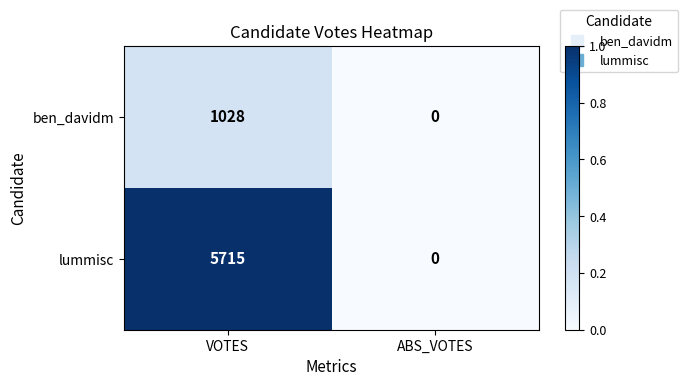

At which category does the chart reach its minimum across all series?

ABS_VOTES